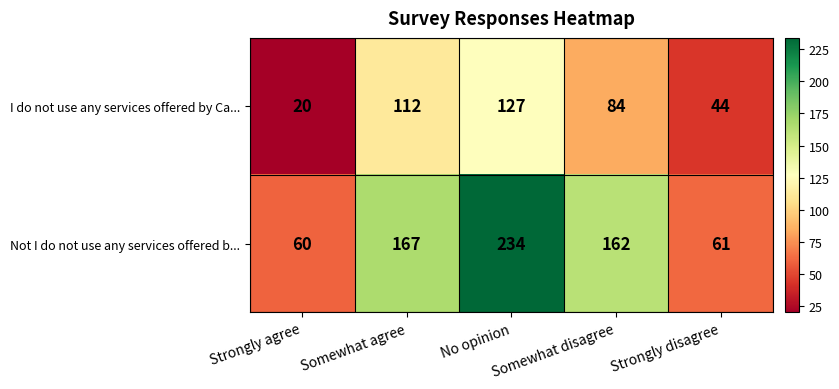

The value of I do not use any services offered by Ca... at Strongly agree is 20. True or false?

True